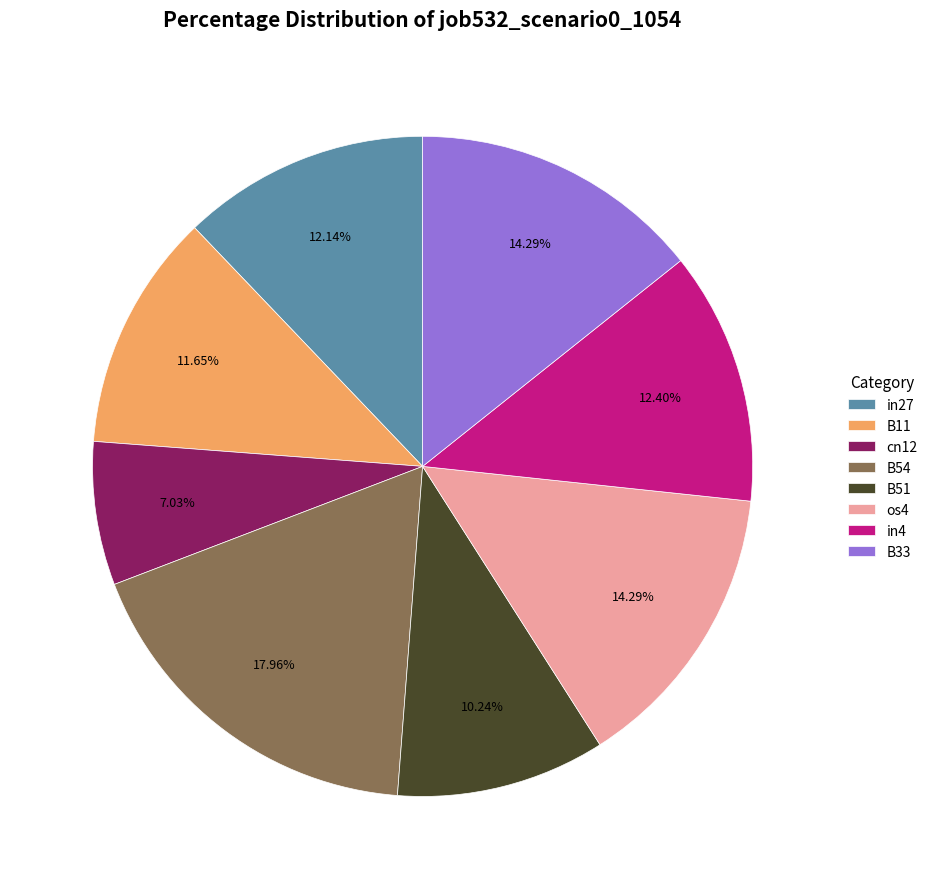

Is the sum of B33 and in27 greater than half?

No